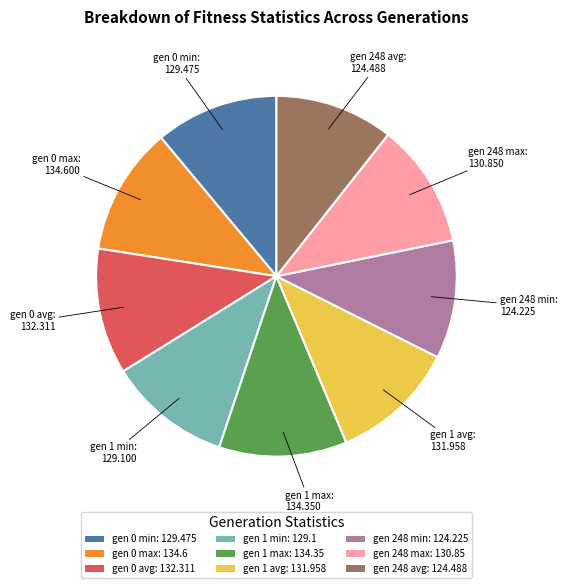

How many segments does this pie chart have?

9